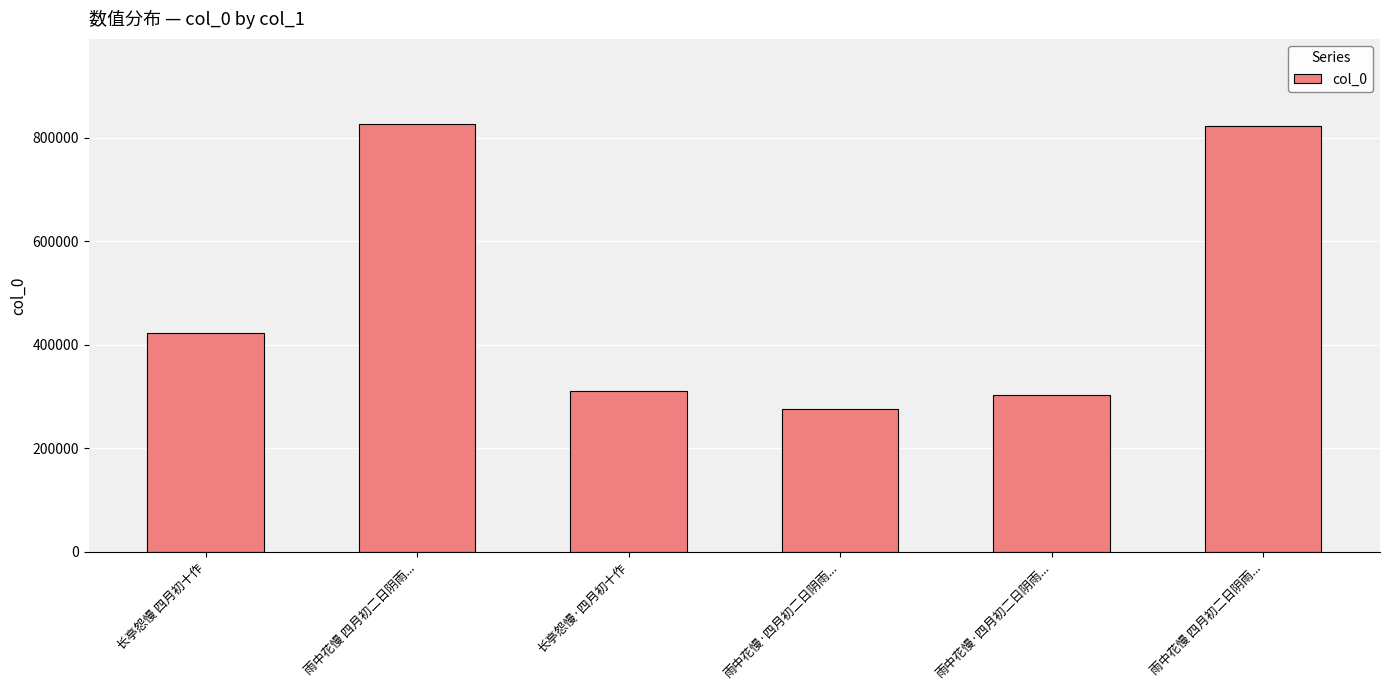

What is the average value?

493354